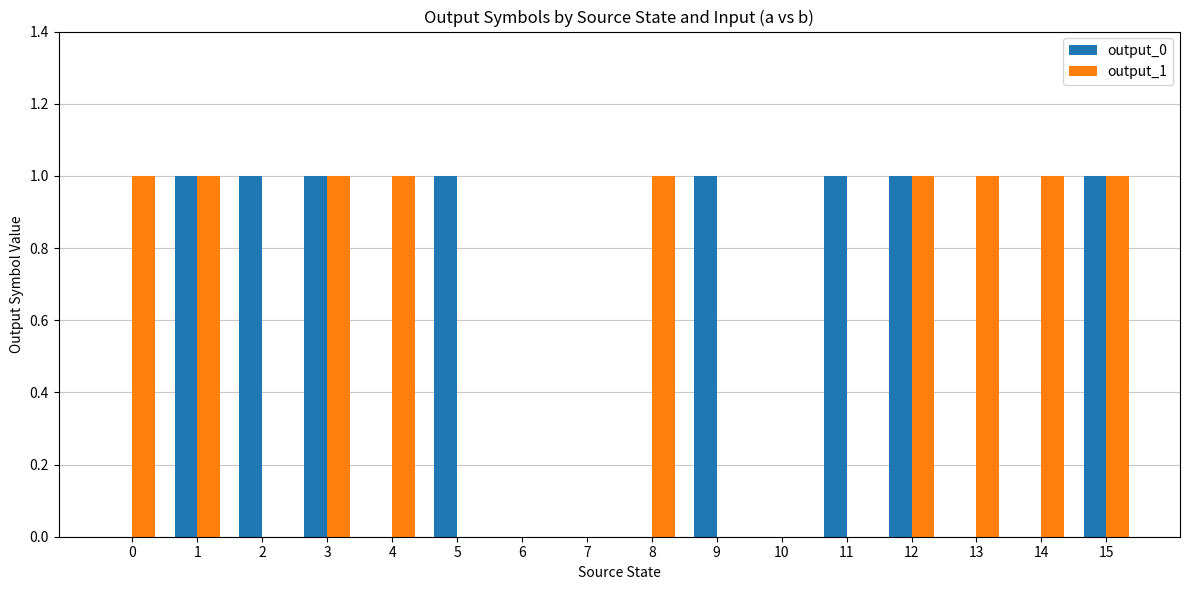

What is the highest value of the output_1 series?

1